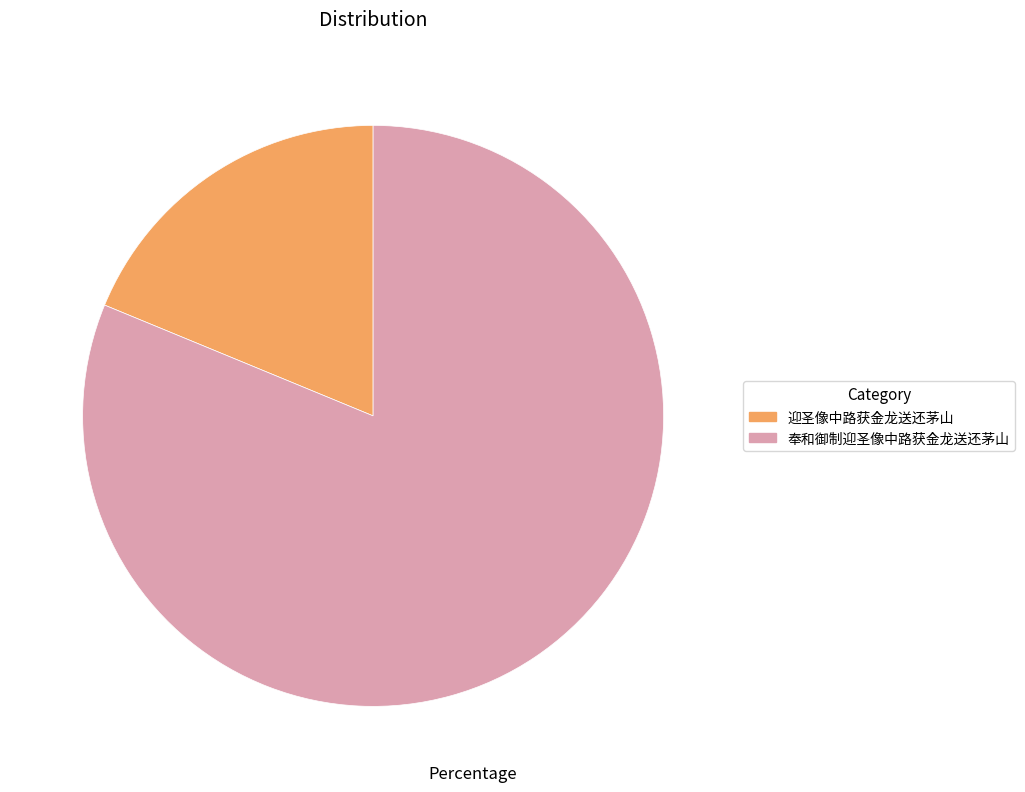

Does any single category account for the majority?

Yes